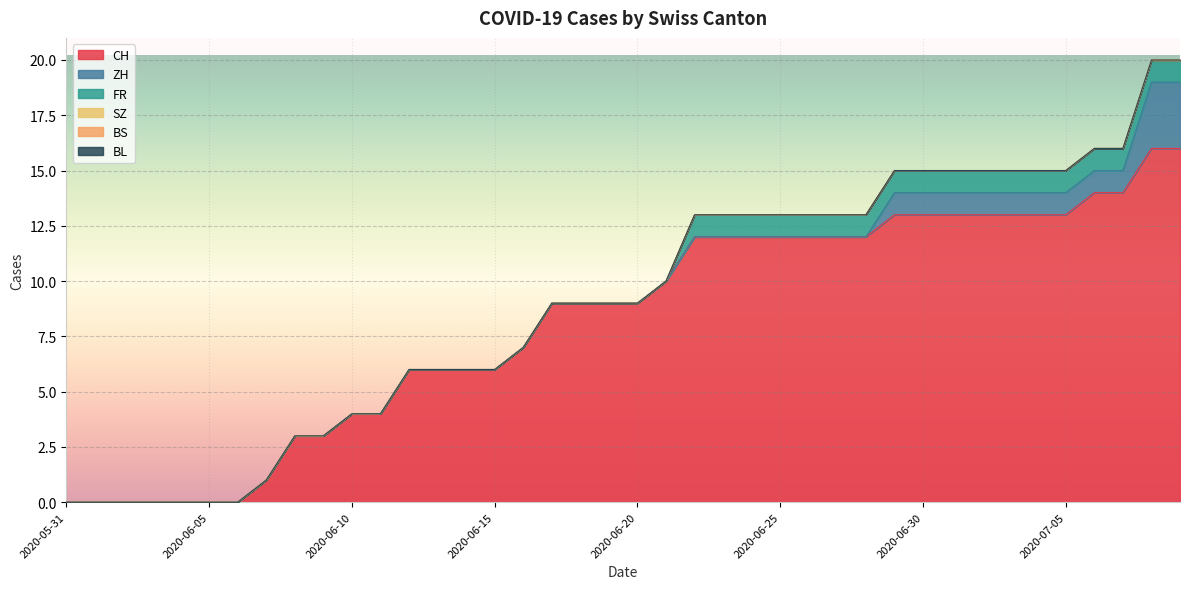

Is it true that CH equals 10 at 2020-06-13?

False